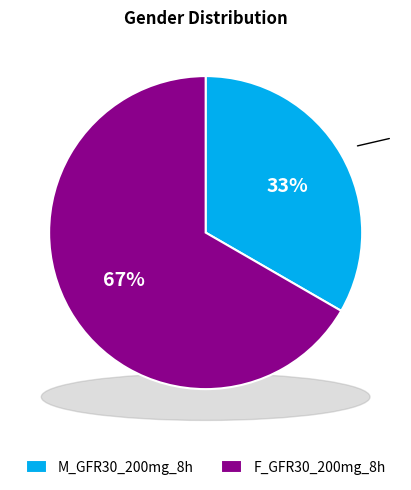

Combined, what portion of the pie is F_GFR30_200mg_8h and M_GFR30_200mg_8h?

100.0%